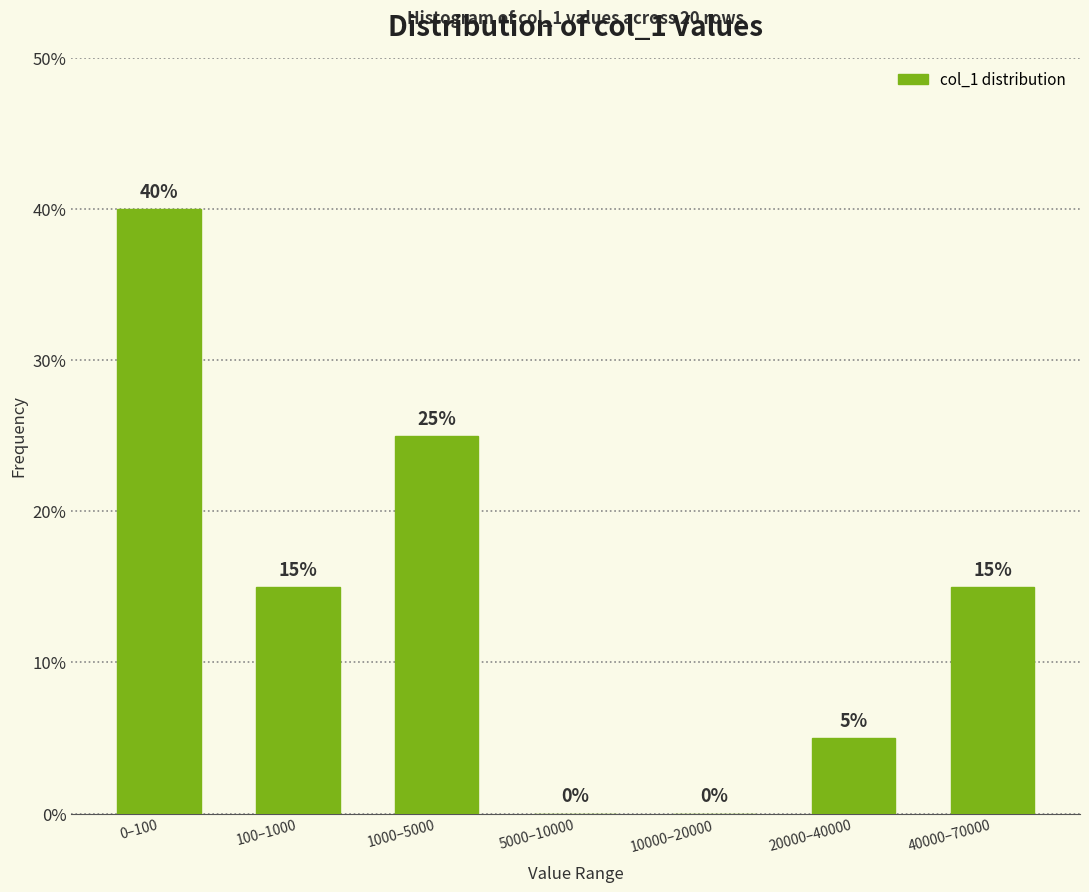

Reading right to left, extract all data points from this chart.

40000–70000=15	20000–40000=5	10000–20000=0	5000–10000=0	1000–5000=25	100–1000=15	0–100=40